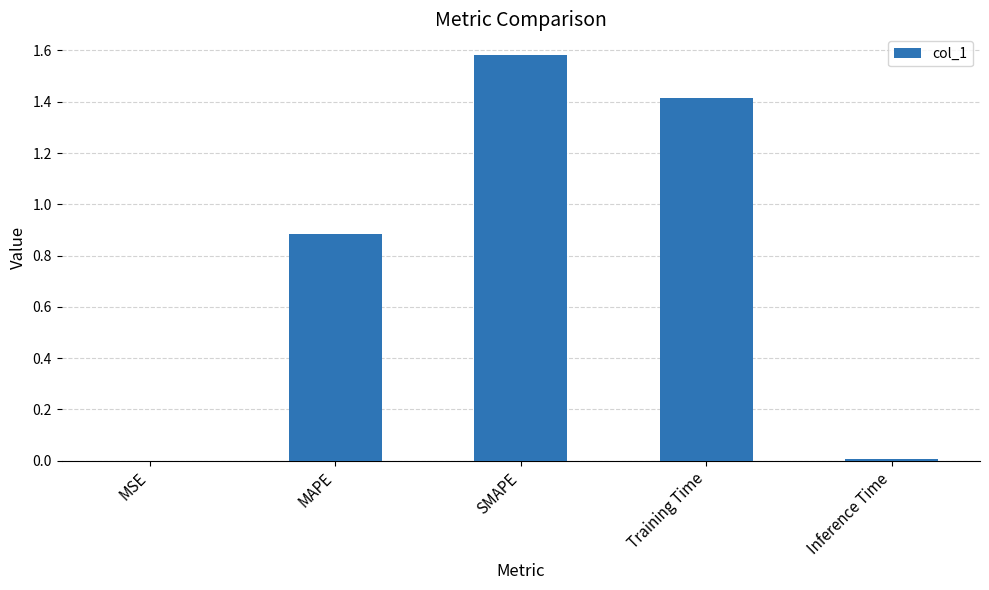

True or false: the data shows 0.9 at MAPE.

True